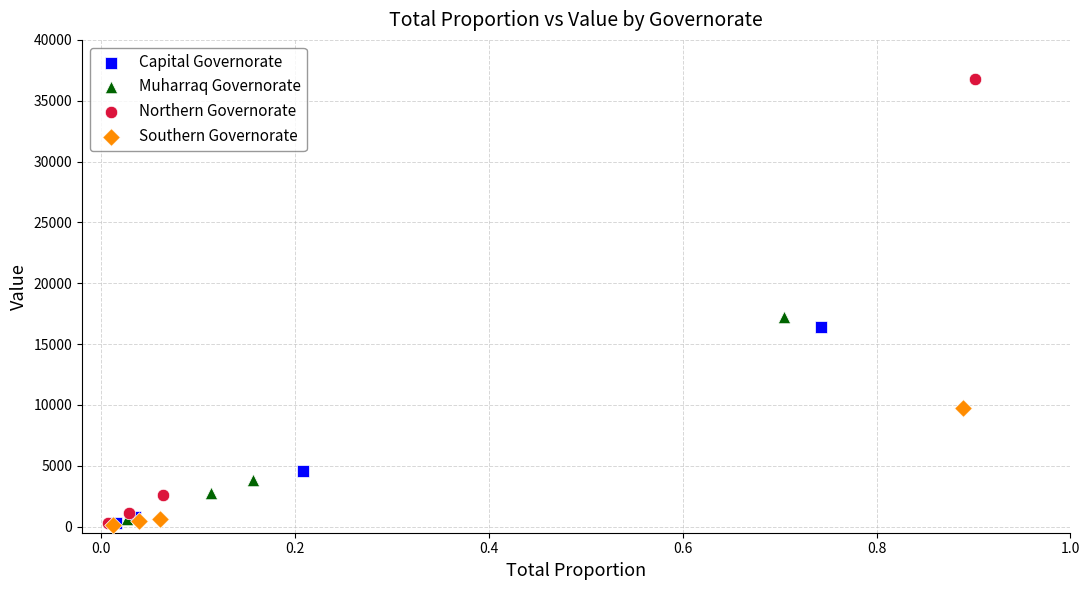

Which series contains the highest Y value?

Northern Governorate